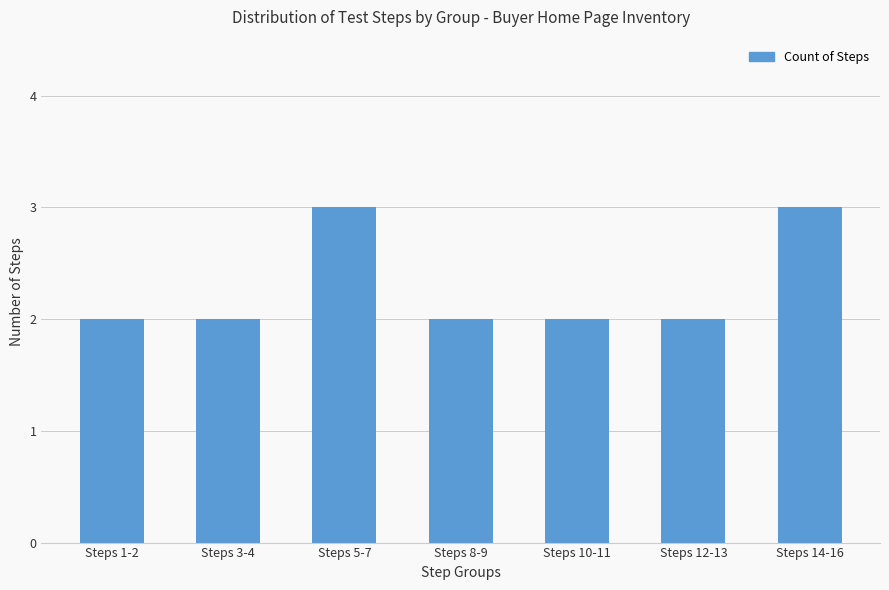

What is the label of the 7th bar from the right?

Steps 1-2